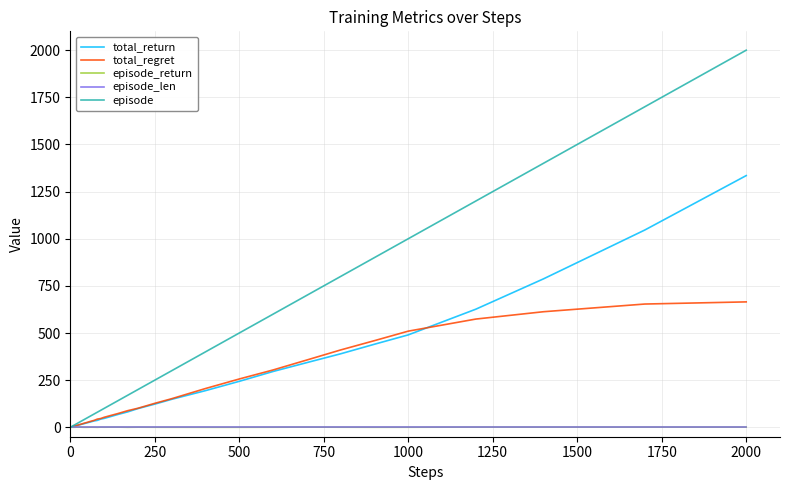

Which series has the largest total across all categories?

episode